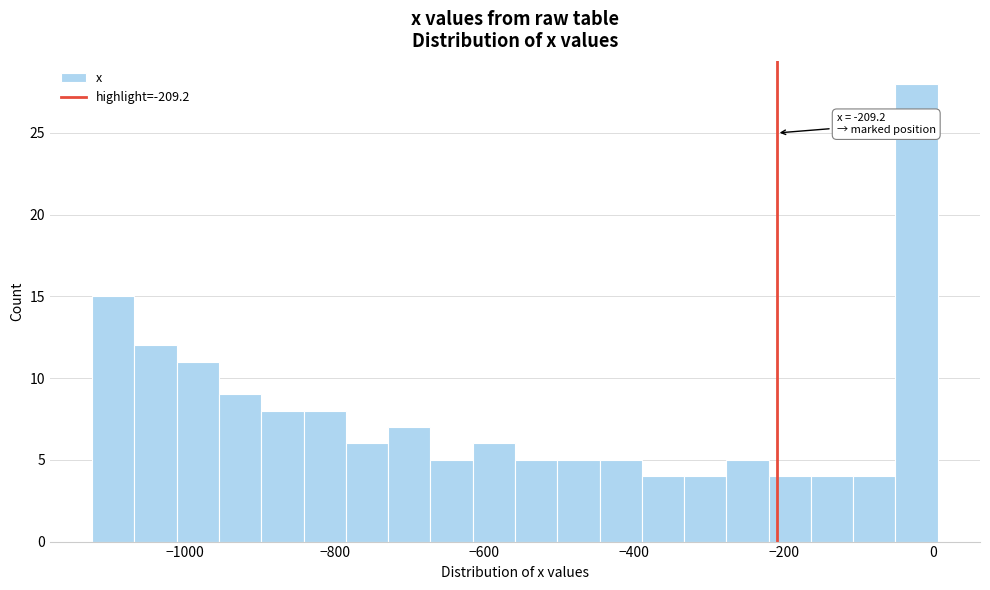

Around what value on the x-axis is the tallest bar? Give the approximate position of its centre, as read against the axis.

-20